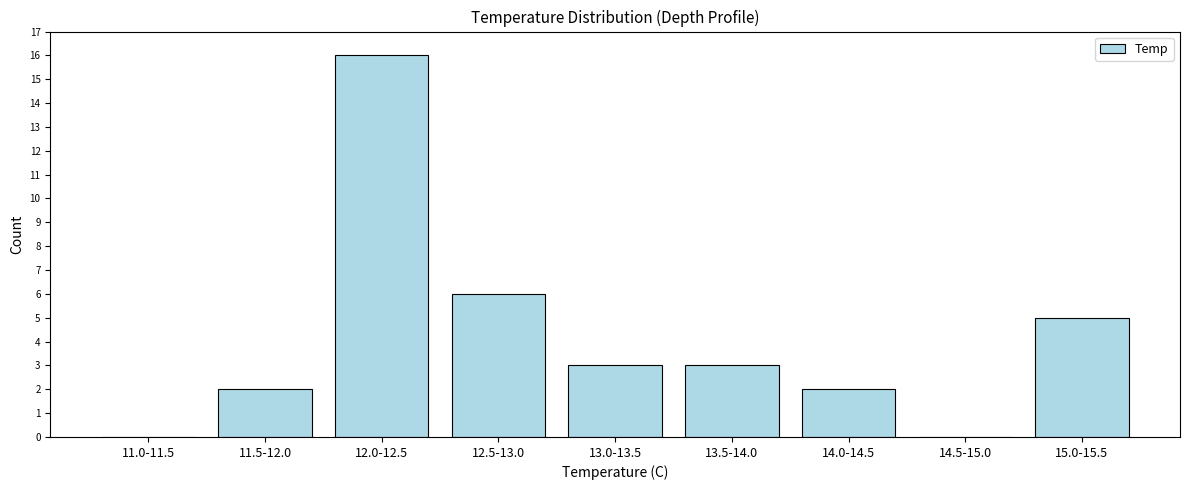

Reading right to left, extract all data points from this chart.

15.0-15.5=5	14.5-15.0=0	14.0-14.5=2	13.5-14.0=3	13.0-13.5=3	12.5-13.0=6	12.0-12.5=16	11.5-12.0=2	11.0-11.5=0